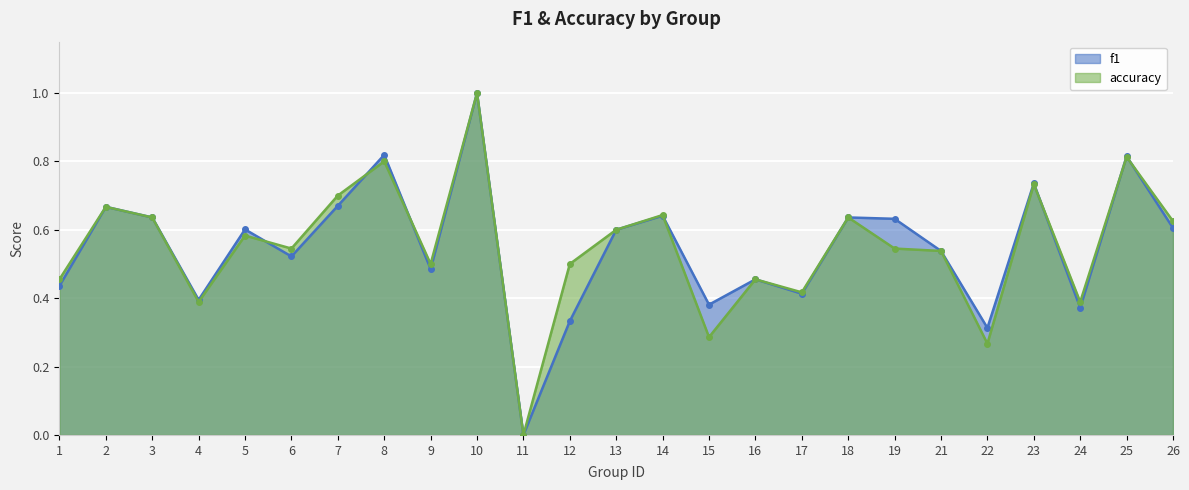

Reading left to right, extract all data points from this chart.

f1: 1=0.4	2=0.7	3=0.6	4=0.4	5=0.6	6=0.5	7=0.7	8=0.8	9=0.5	10=1.0	11=0.0	12=0.3	13=0.6	14=0.6	15=0.4	16=0.5	17=0.4	18=0.6	19=0.6	21=0.5	22=0.3	23=0.7	24=0.4	25=0.8	26=0.6
accuracy: 1=0.5	2=0.7	3=0.6	4=0.4	5=0.6	6=0.5	7=0.7	8=0.8	9=0.5	10=1.0	11=0.0	12=0.5	13=0.6	14=0.6	15=0.3	16=0.5	17=0.4	18=0.6	19=0.5	21=0.5	22=0.3	23=0.7	24=0.4	25=0.8	26=0.6